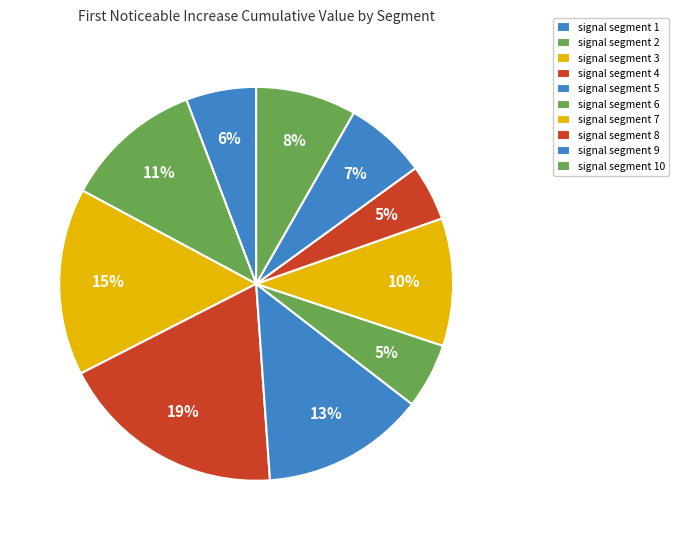

To the nearest percent, what percentage of the pie is signal segment 3?

15%